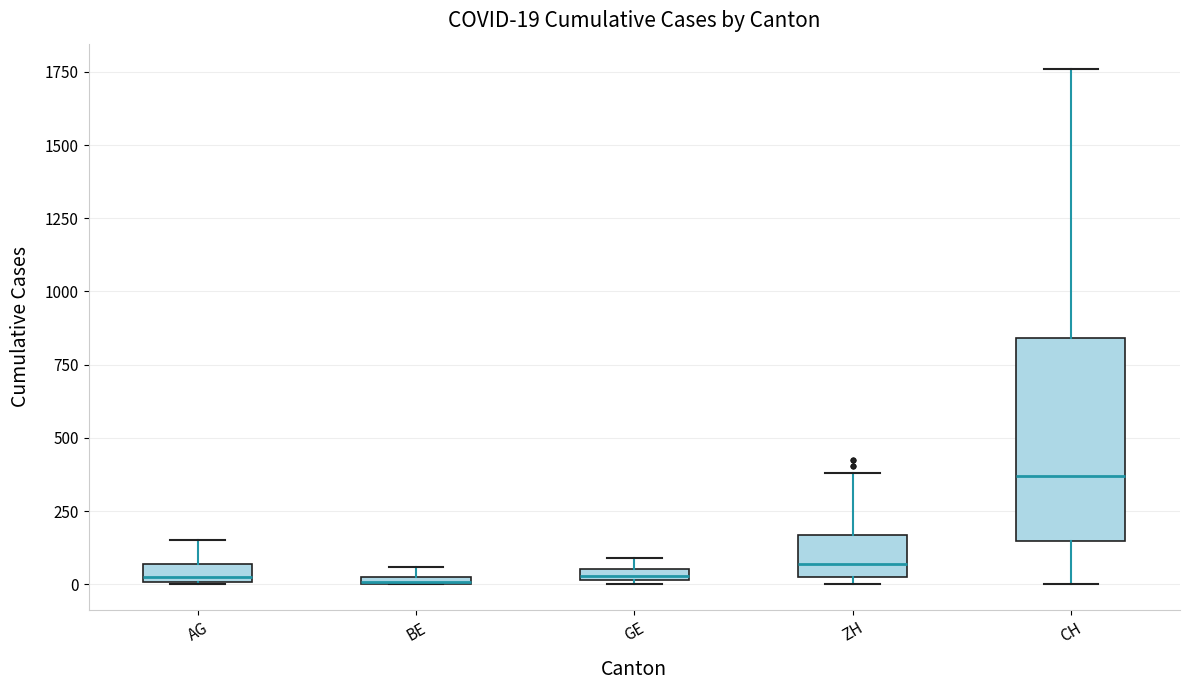

Comparing the boxes themselves (not the whiskers), which one is the tallest?

CH